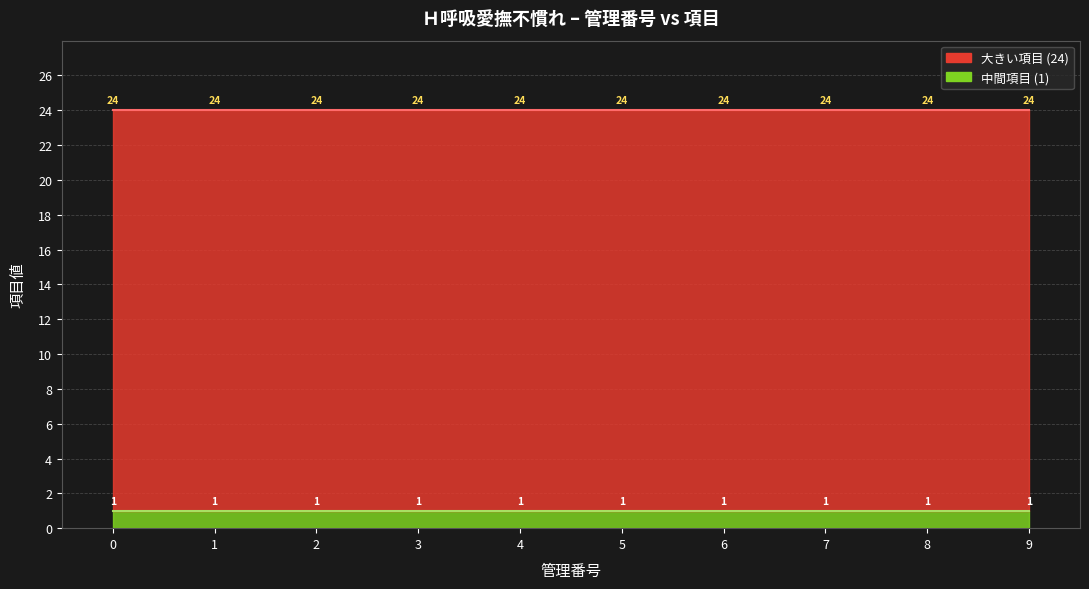

What are all the series names shown in the legend?

大きい項目, 中間項目